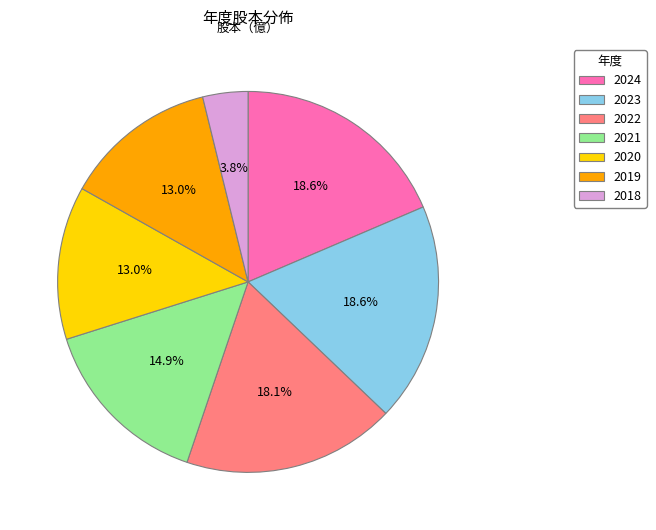

Count the number of slices in the pie.

7